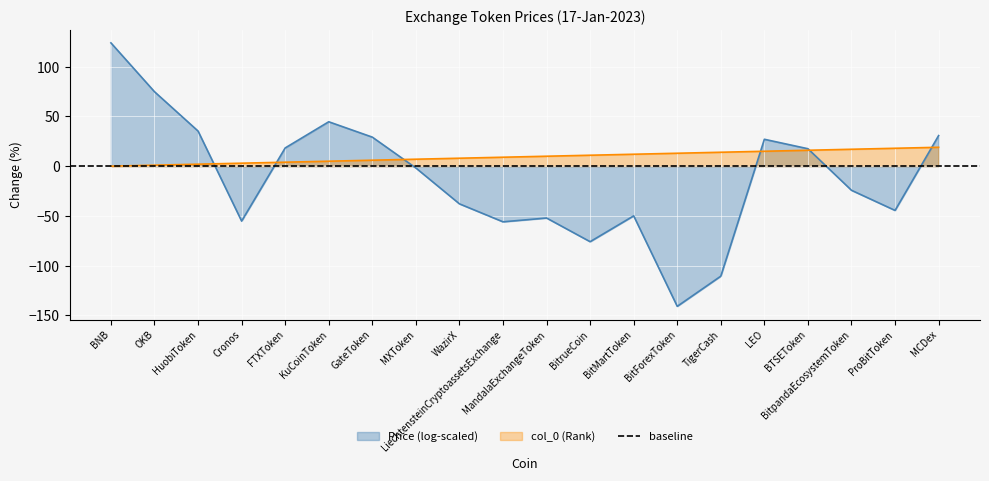

What is the lowest value of the Price (log-scaled) series?

-140.9